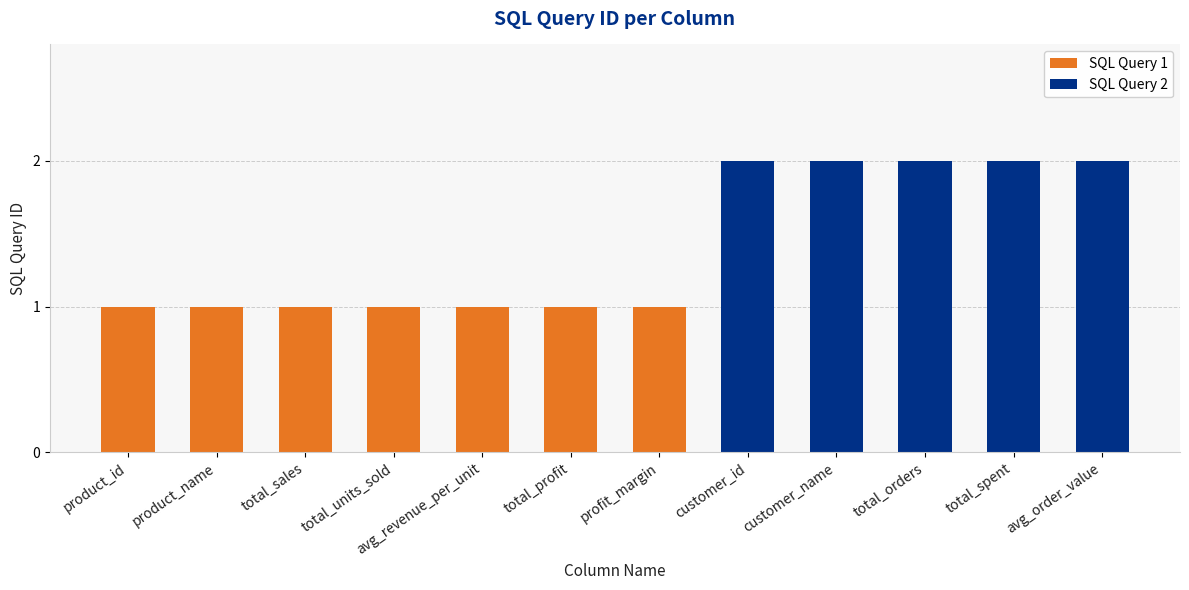

Reading left to right, transcribe all the data shown in this chart.

product_id=1	product_name=1	total_sales=1	total_units_sold=1	avg_revenue_per_unit=1	total_profit=1	profit_margin=1	customer_id=2	customer_name=2	total_orders=2	total_spent=2	avg_order_value=2